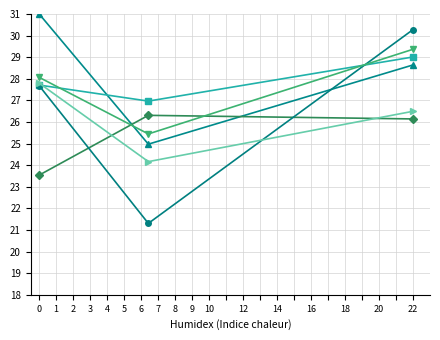

What is the minimum value shown in the chart?

21.3